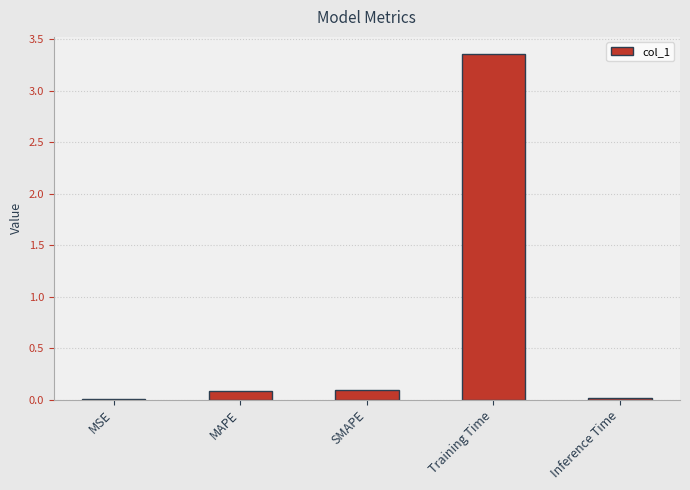

Is it true that the value at Inference Time is 0.0?

True